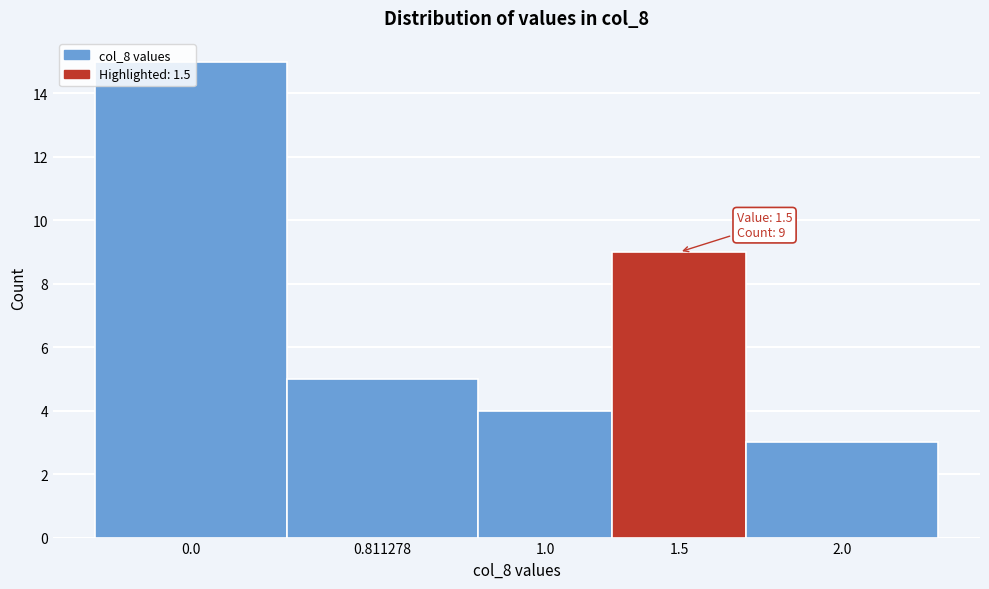

Read the value at 0.811278.

5